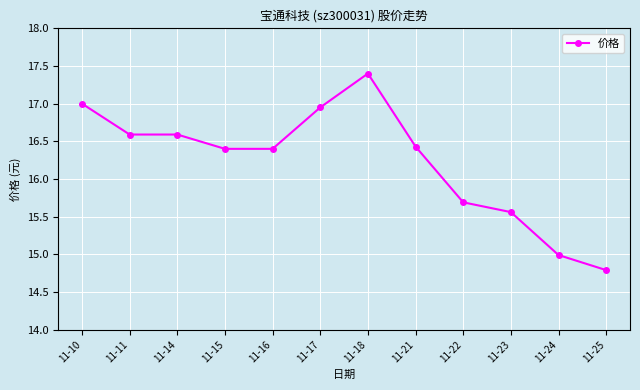

How many distinct data groups are displayed?

1